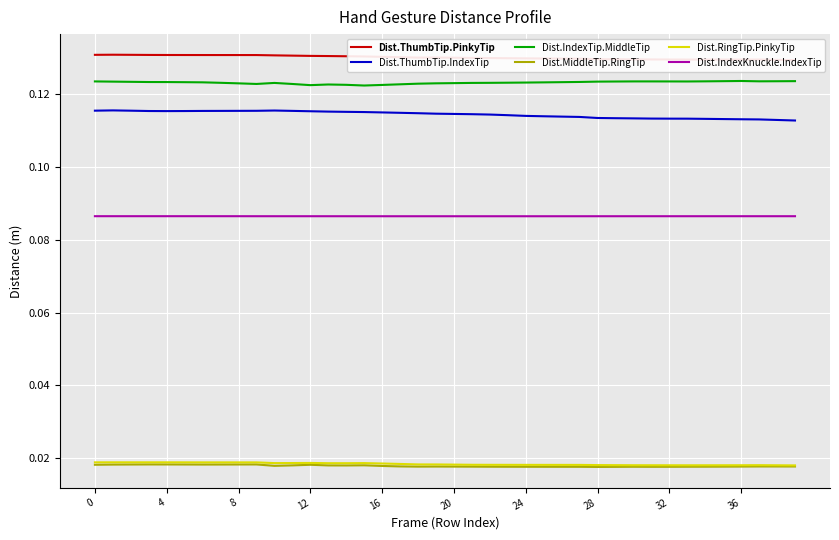

What are all the series names shown in the legend?

Dist.ThumbTip.PinkyTip, Dist.ThumbTip.IndexTip, Dist.IndexTip.MiddleTip, Dist.MiddleTip.RingTip, Dist.RingTip.PinkyTip, Dist.IndexKnuckle.IndexTip